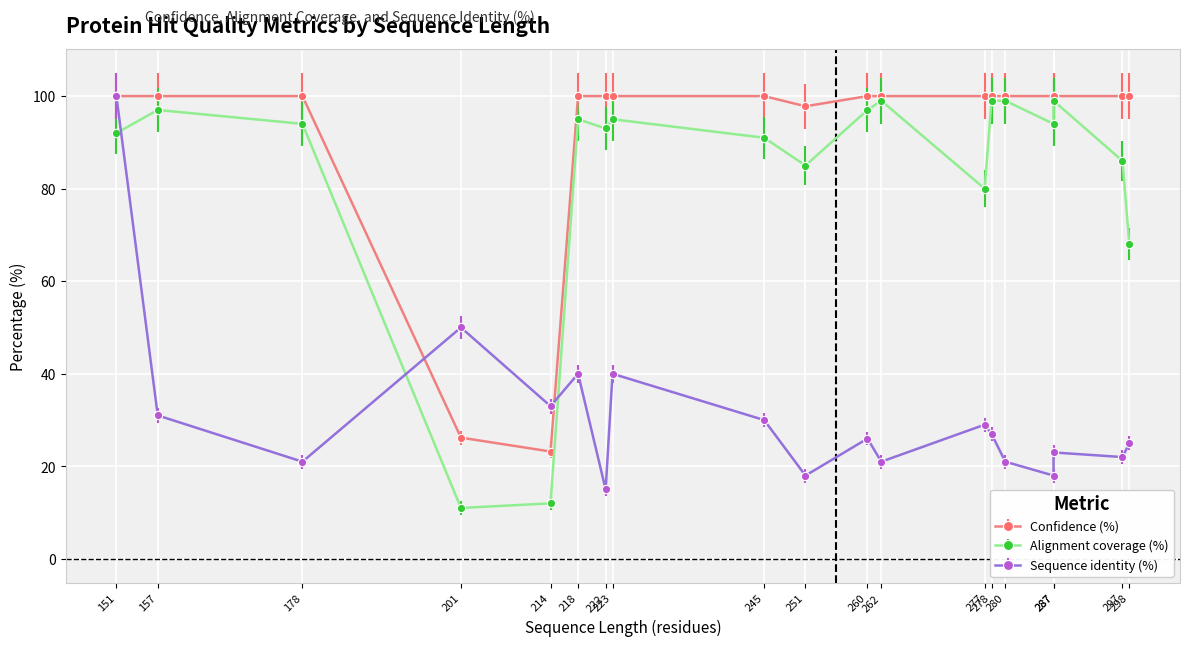

Which category has the highest value in the Sequence identity (%) series?

151